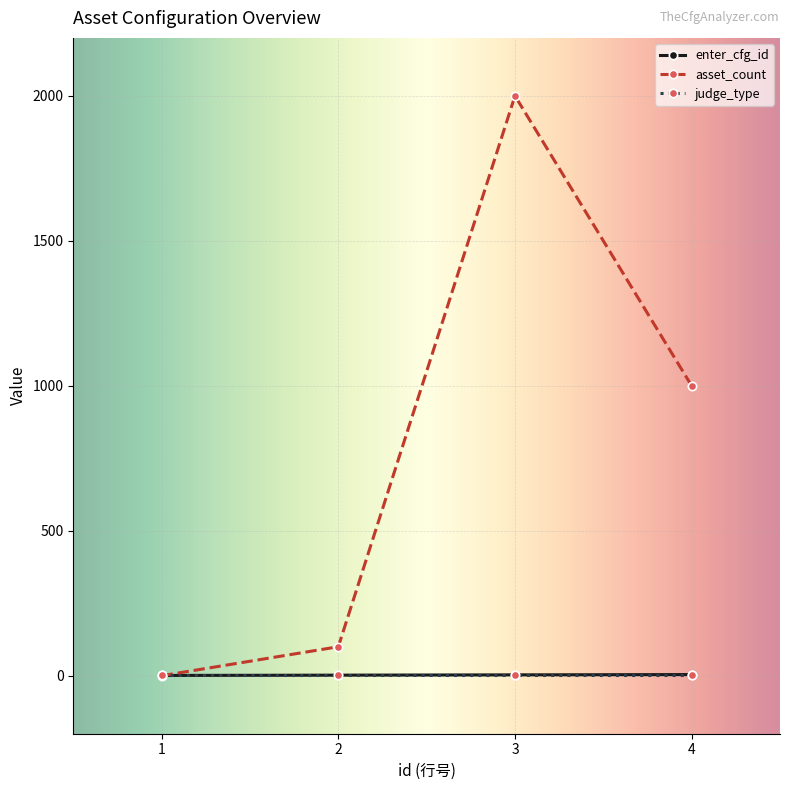

True or false: asset_count has more than 1 interior local peaks.

False